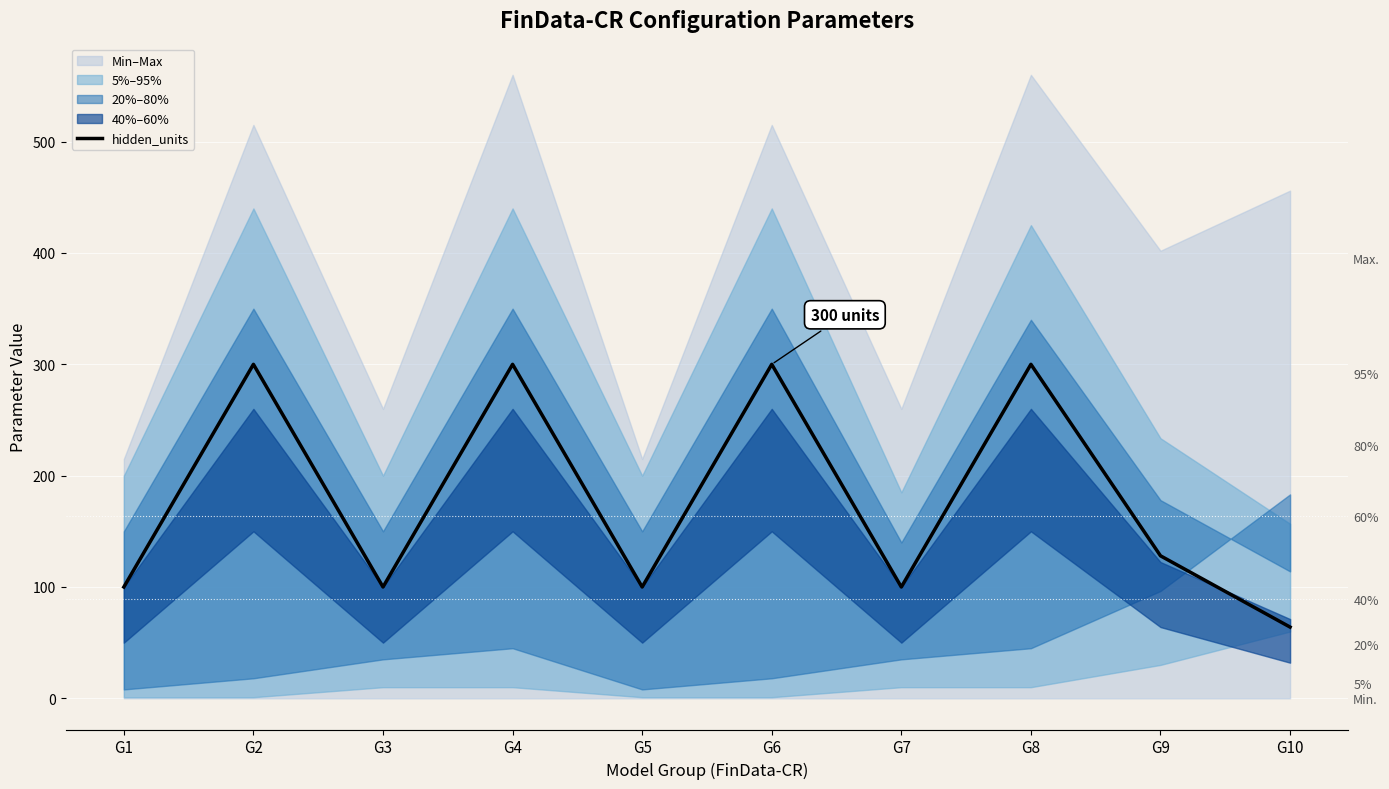

True or false: the data has more than 2 interior local peaks.

True